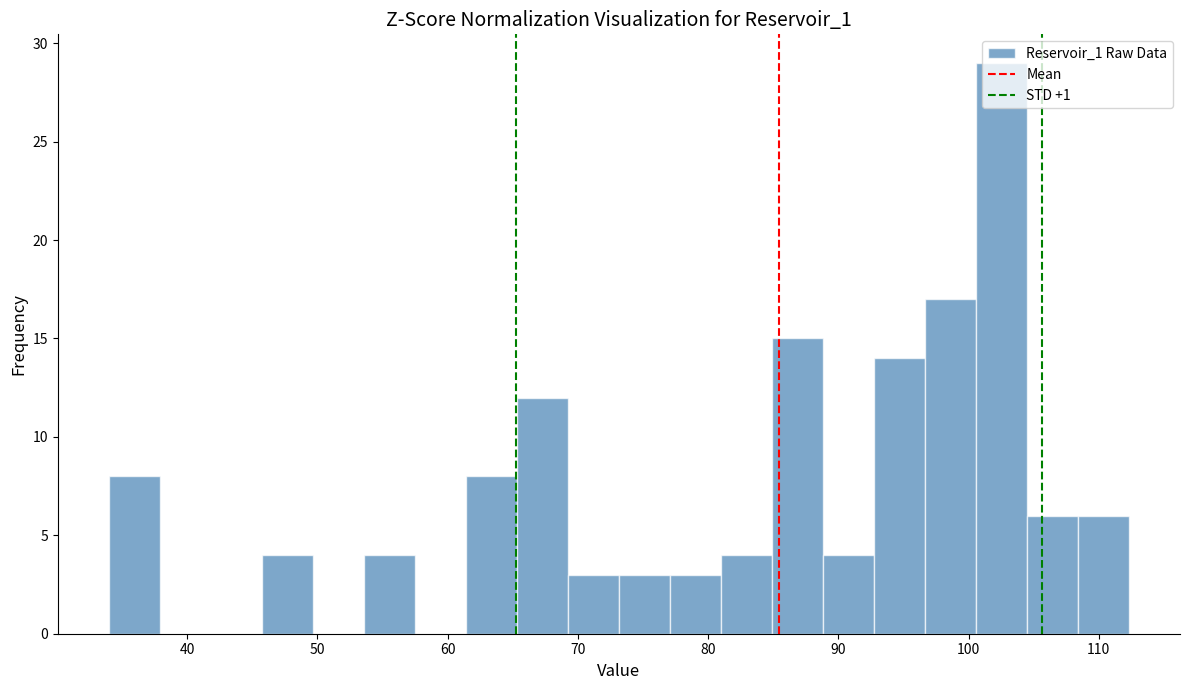

Around what value on the x-axis is the tallest bar? Give the approximate position of its centre, as read against the axis.

103